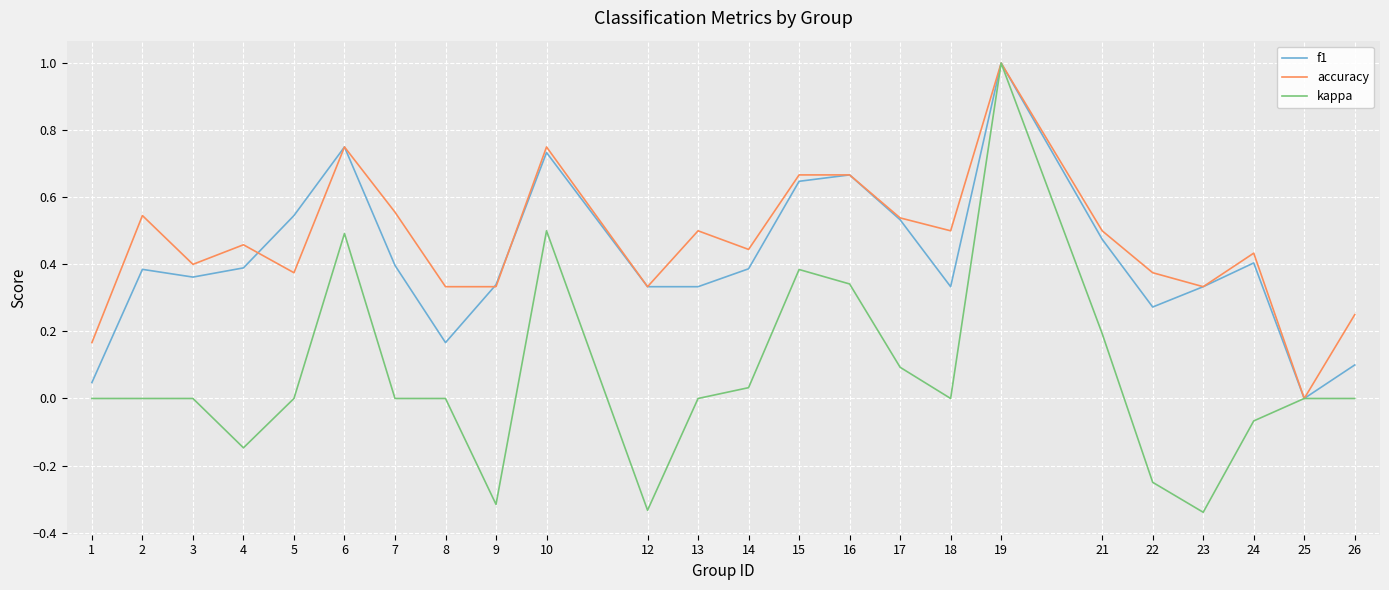

What is the sum of all f1 values?

9.9